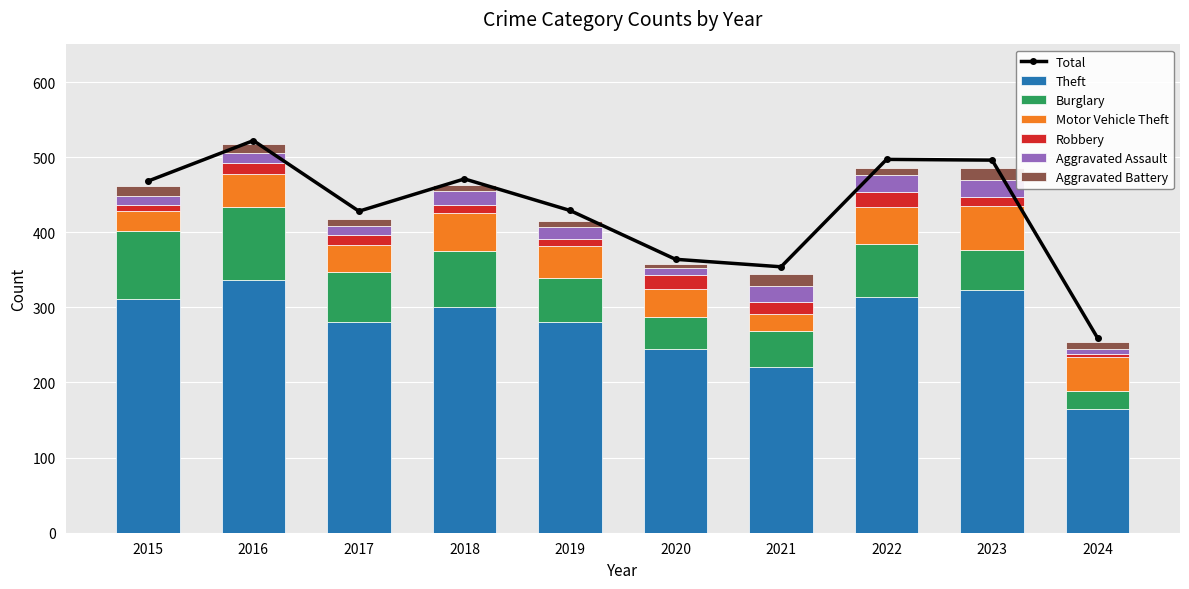

How many values in the Motor Vehicle Theft series are below 44?

5